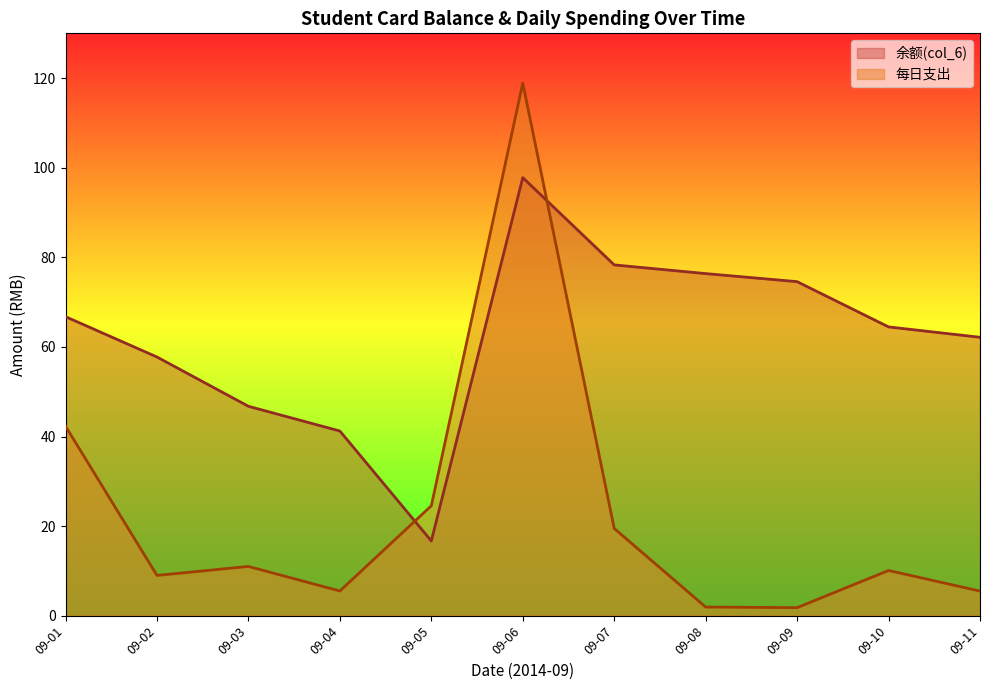

At which category is the sum across all series the highest?

09-06